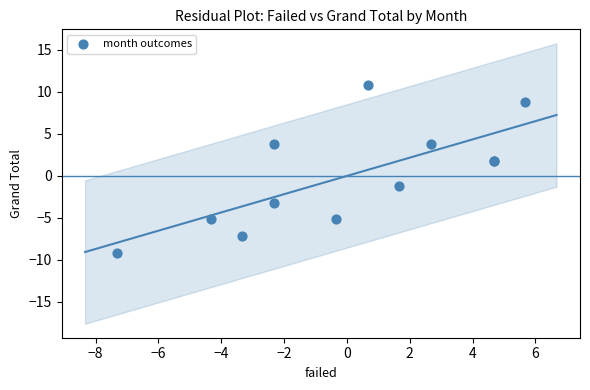

What Y value in the scatter plot is closest to 0?

-1.2